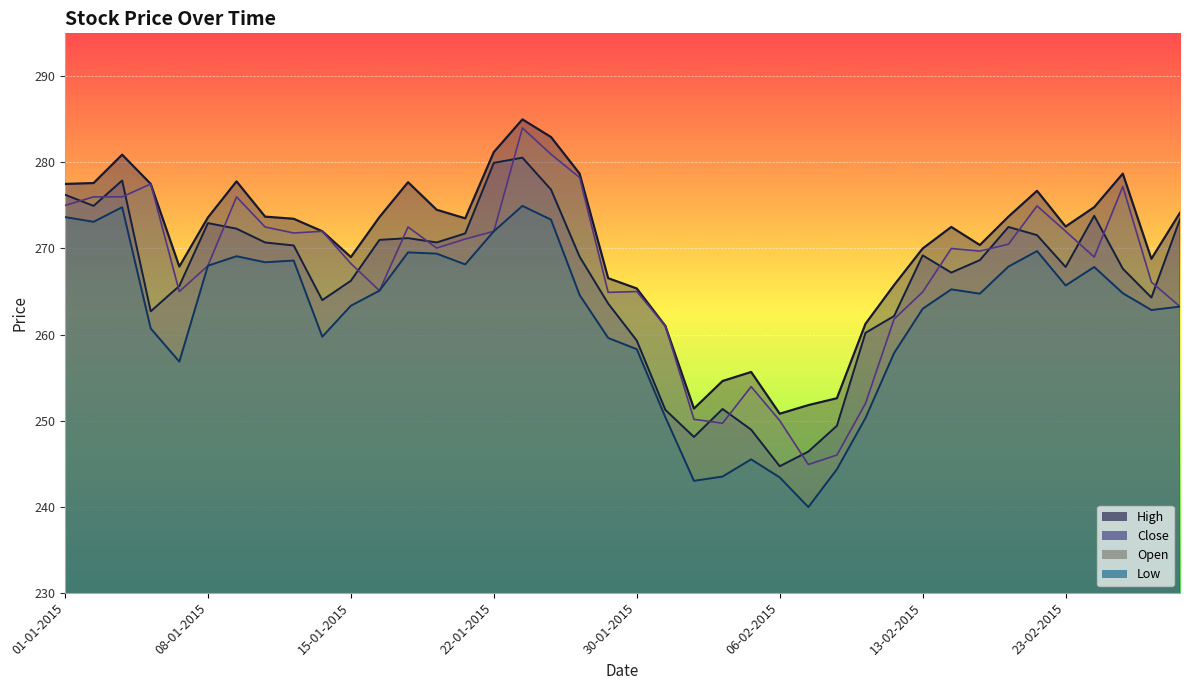

What is the label of the 6th point from the left?

08-01-2015